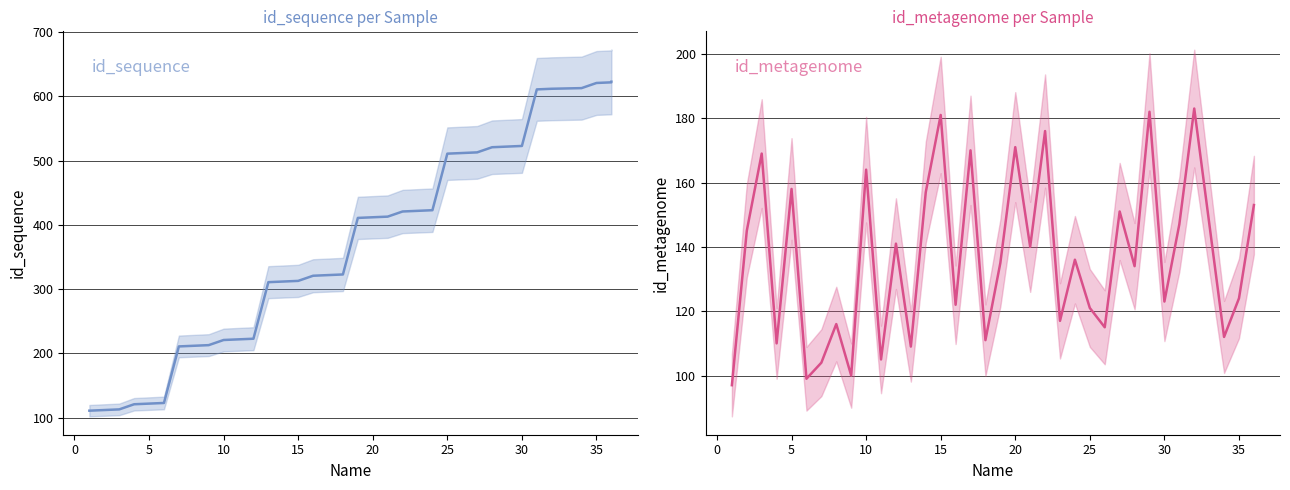

In id_metagenome, how many points are higher than both neighbors (excluding endpoints)?

13